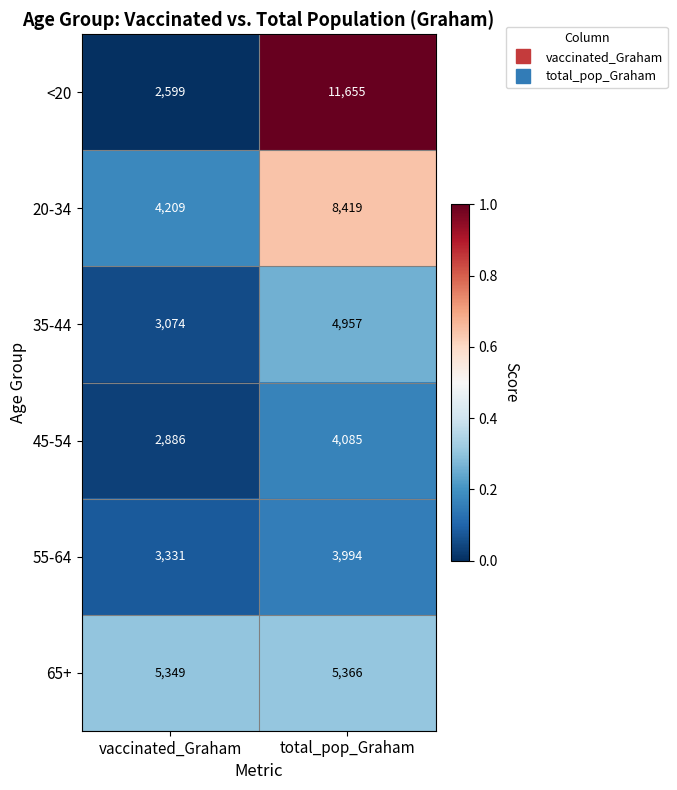

Reading left to right, list all the values displayed in this chart.

<20: 2599	11655
20-34: 4209	8419
35-44: 3074	4957
45-54: 2886	4085
55-64: 3331	3994
65+: 5349	5366